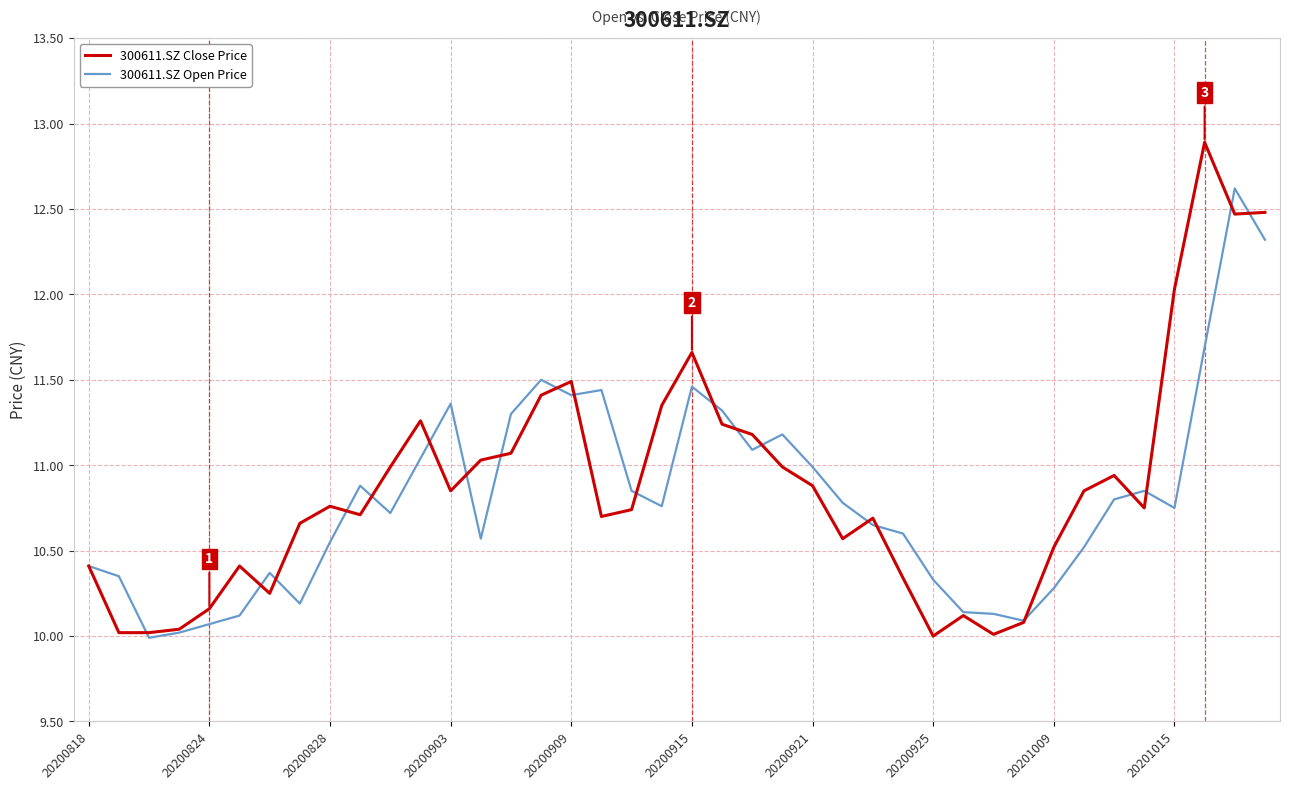

What is the maximum value shown in the chart?

12.9